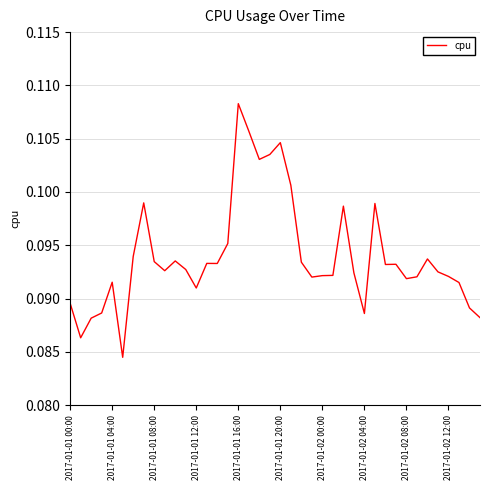

Is this an area chart (filled region under the line)?

No